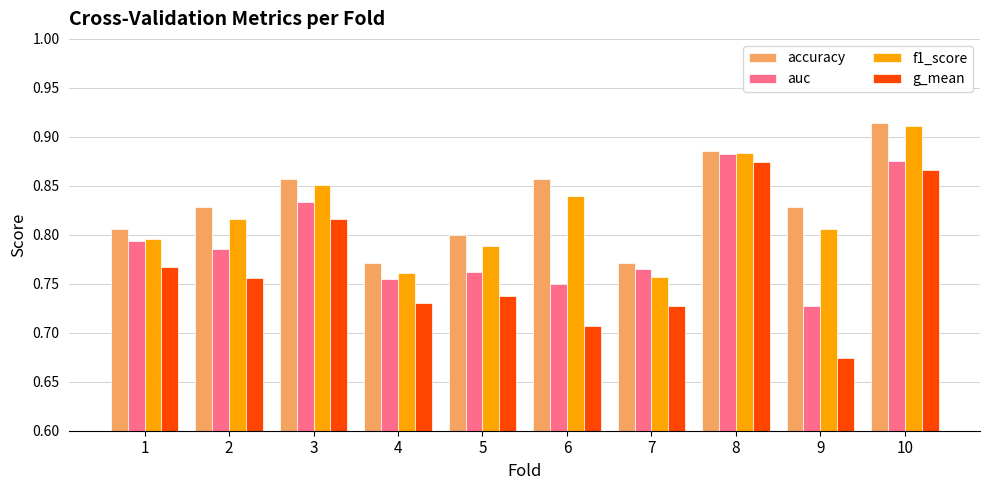

The auc series shows 0.5 at 4. True or false?

False